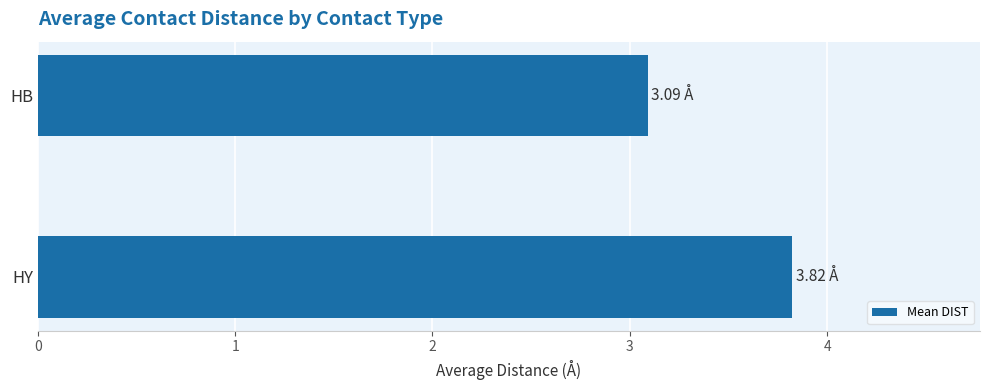

Where is the data nearest to the value 3?

HB